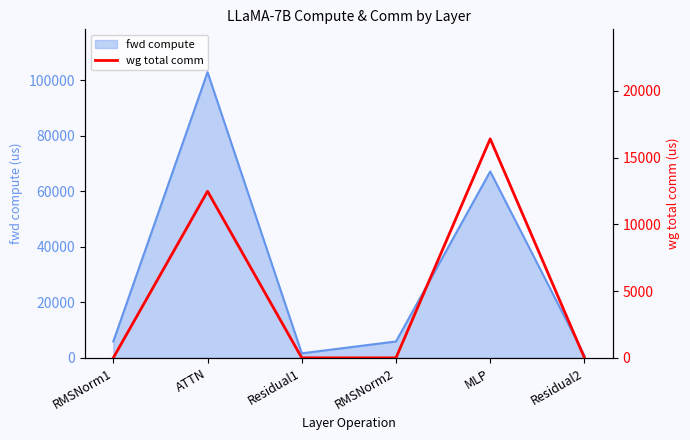

The fwd compute series shows 93062.8 at MLP. True or false?

False